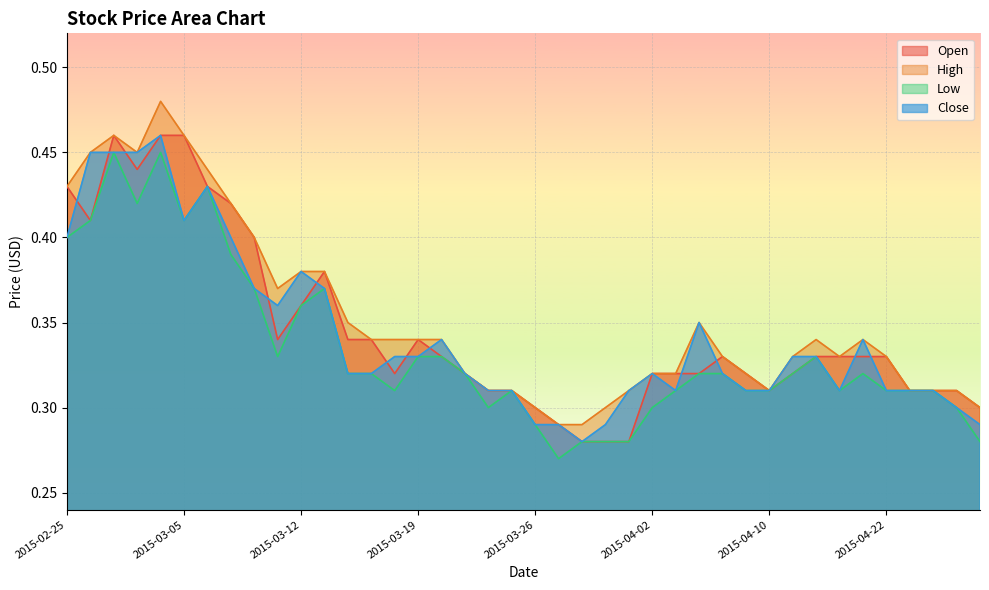

List the labels in order of High value, smallest first.

2015-03-27, 2015-03-30, 2015-03-26, 2015-03-31, 2015-04-28, 2015-03-24, 2015-03-25, 2015-04-01, 2015-04-10, 2015-04-23, 2015-04-24, 2015-04-27, 2015-03-23, 2015-04-02, 2015-04-03, 2015-04-09, 2015-04-08, 2015-04-16, 2015-04-20, 2015-04-22, 2015-03-17, 2015-03-18, 2015-03-19, 2015-03-20, 2015-04-17, 2015-04-21, 2015-03-16, 2015-04-07, 2015-03-11, 2015-03-12, 2015-03-13, 2015-03-10, 2015-03-09, 2015-02-25, 2015-03-06, 2015-02-26, 2015-03-02, 2015-02-27, 2015-03-05, 2015-03-03